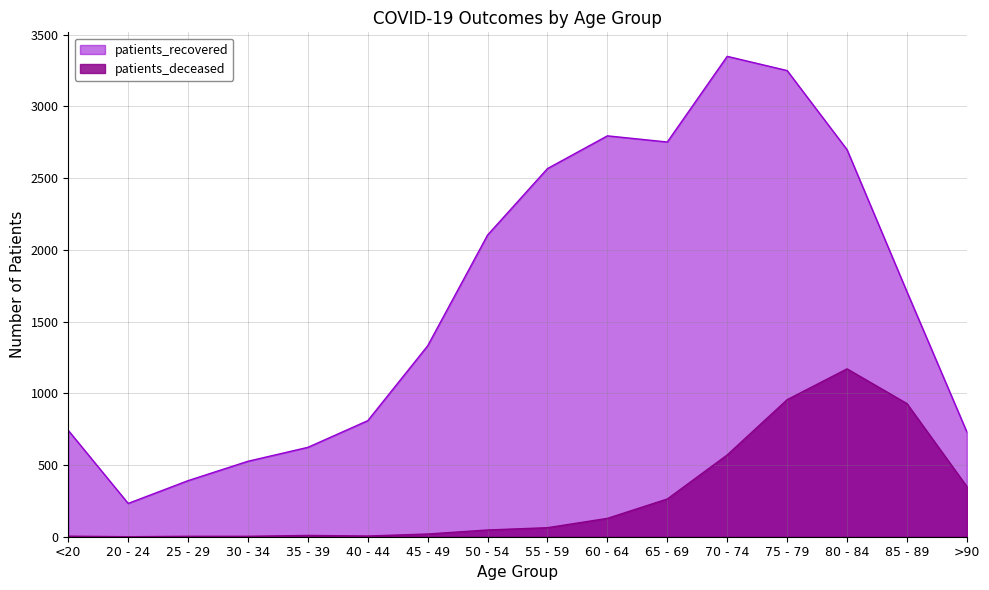

What is the sum of all patients_recovered values?

26601